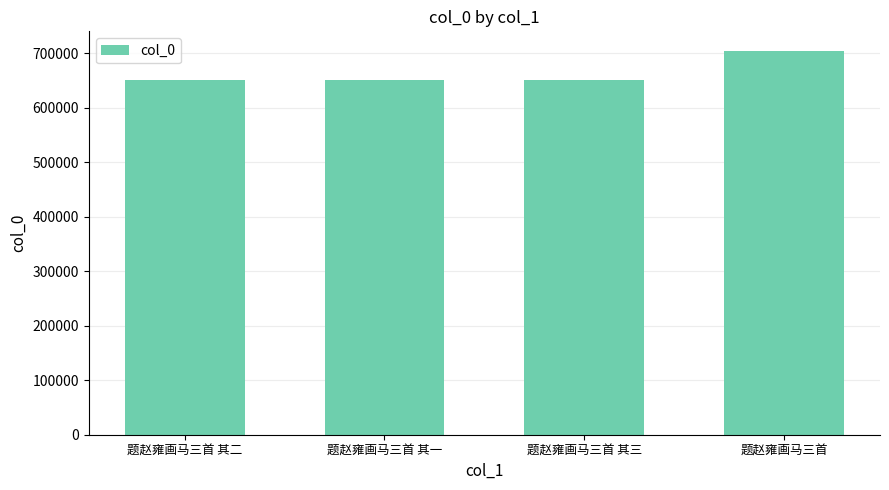

What is the change in value from 题赵雍画马三首 其三 to 题赵雍画马三首?

+53362